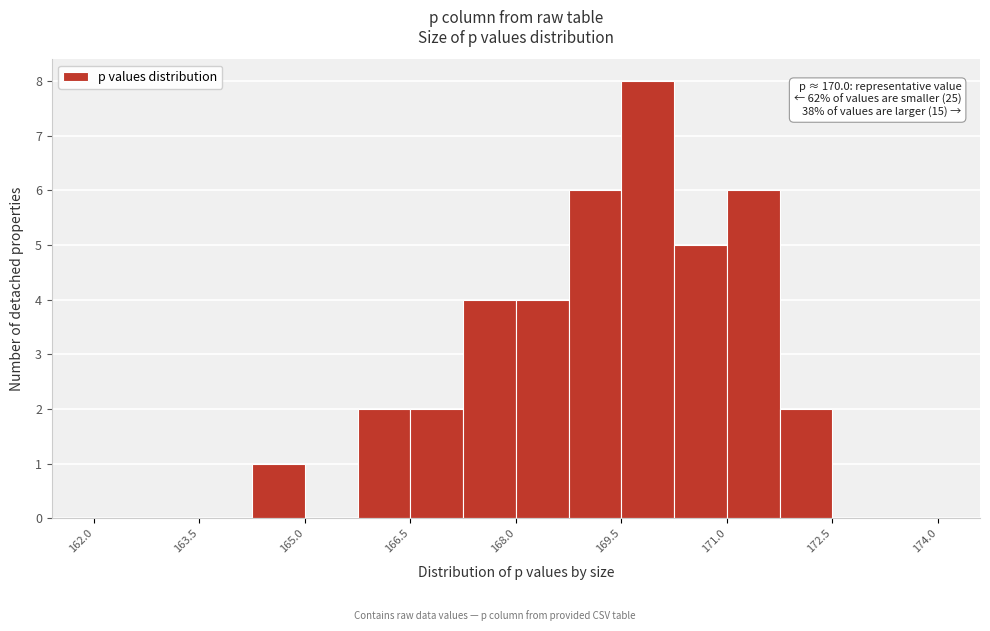

Read against the x-axis, roughly where is the centre of the tallest bar?

169.8